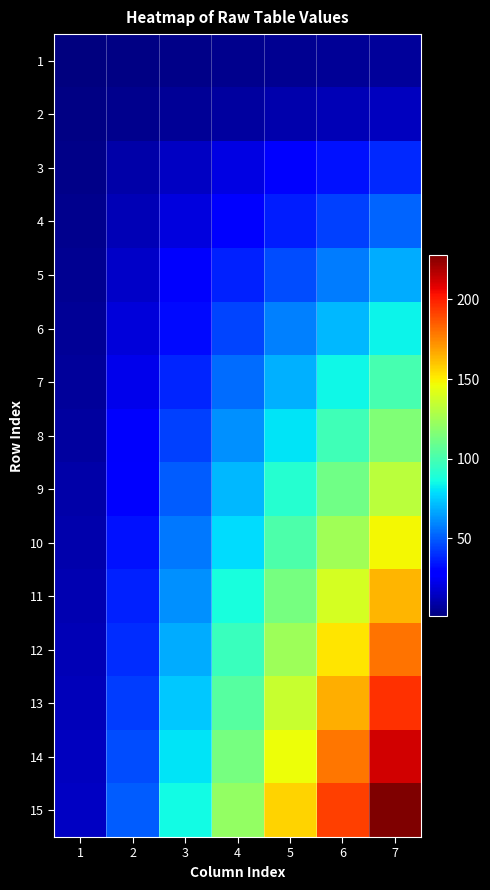

What is the smallest value displayed?

1.0